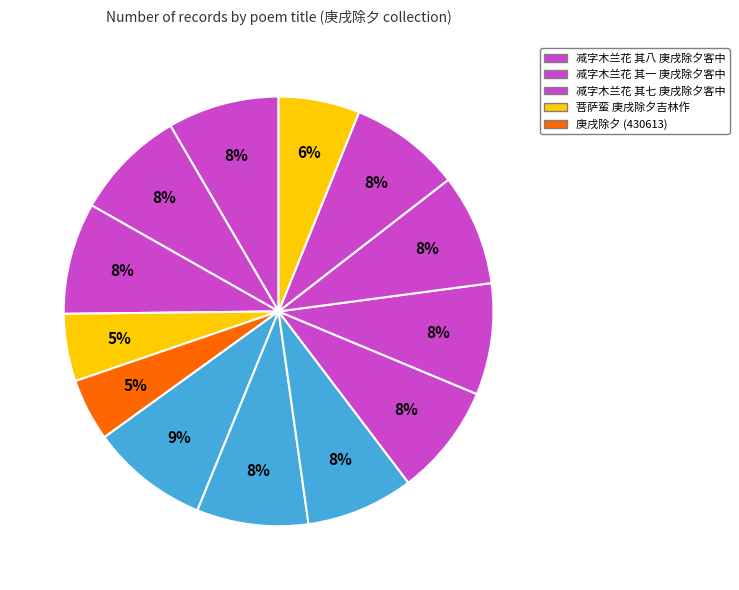

How many segments does this pie chart have?

13